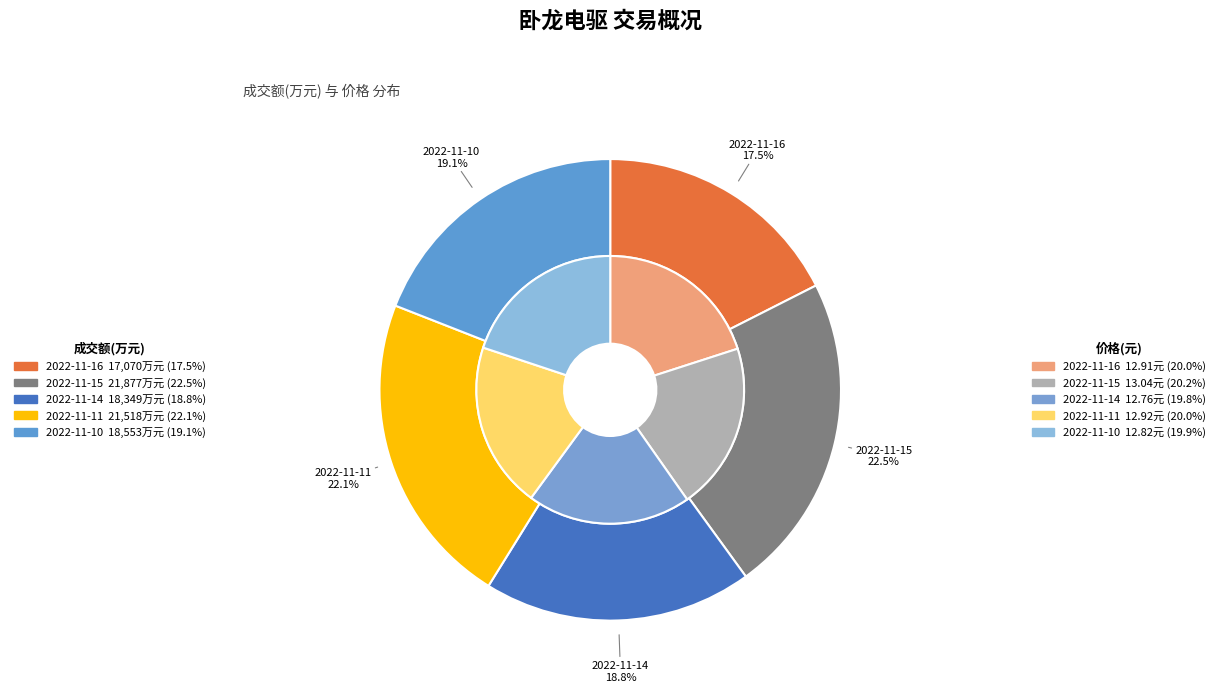

Which category has the smallest portion of the pie?

2022-11-14